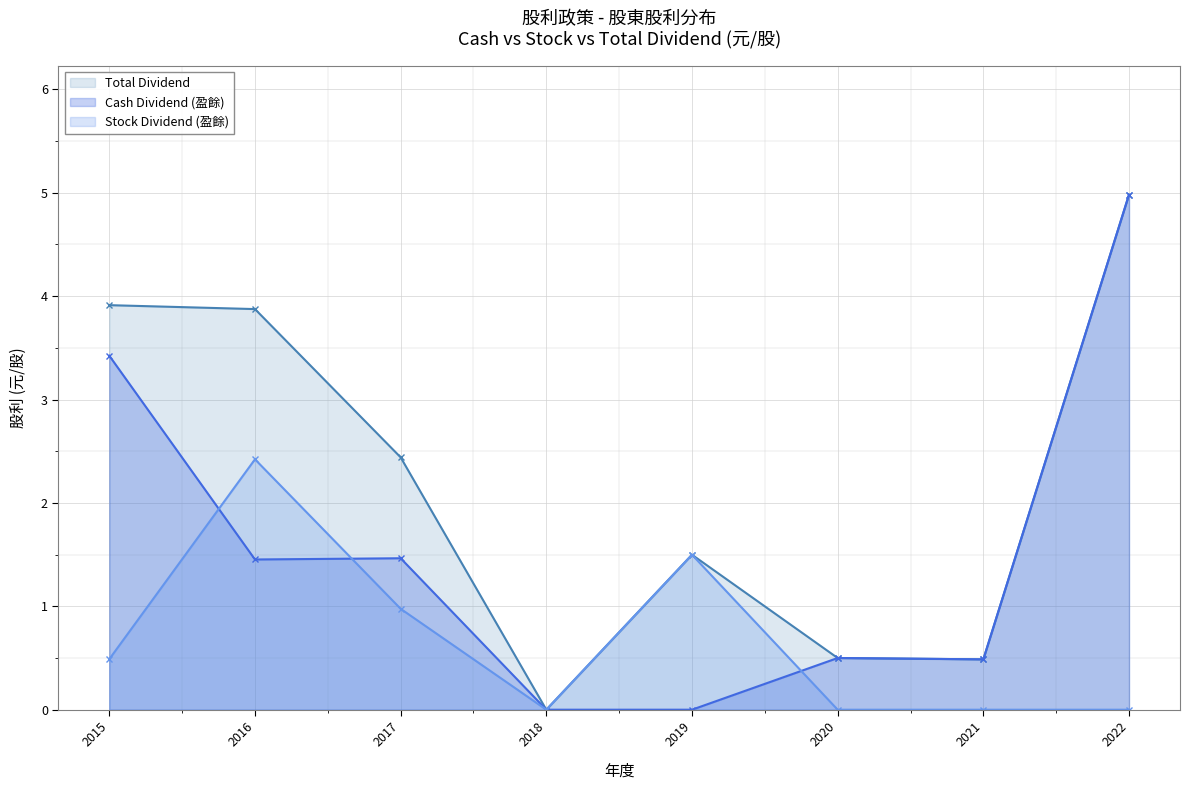

Which has a higher value, 2020 or 2017?

2017